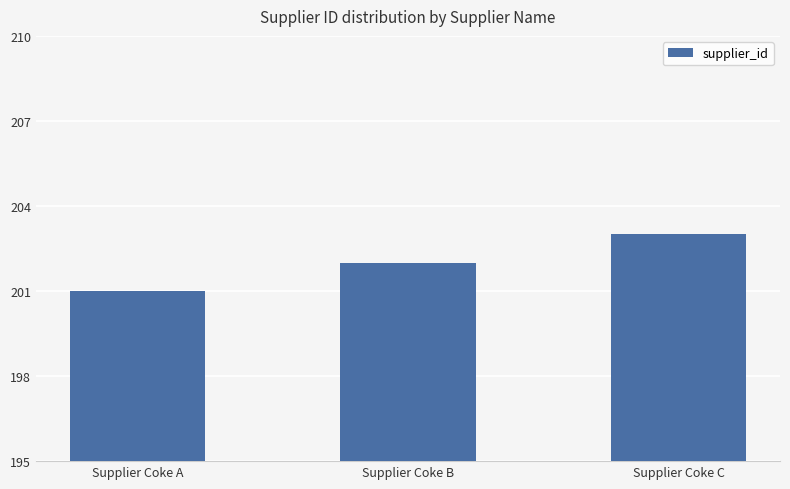

What is the greatest value displayed?

203